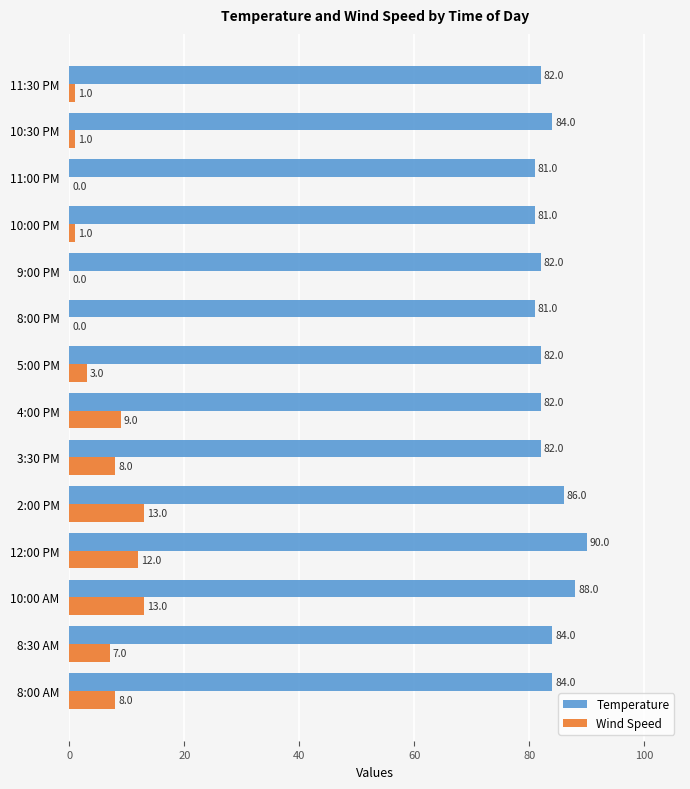

Is the value of Temperature at 8:00 AM greater than the value of Wind Speed at 10:00 AM?

Yes